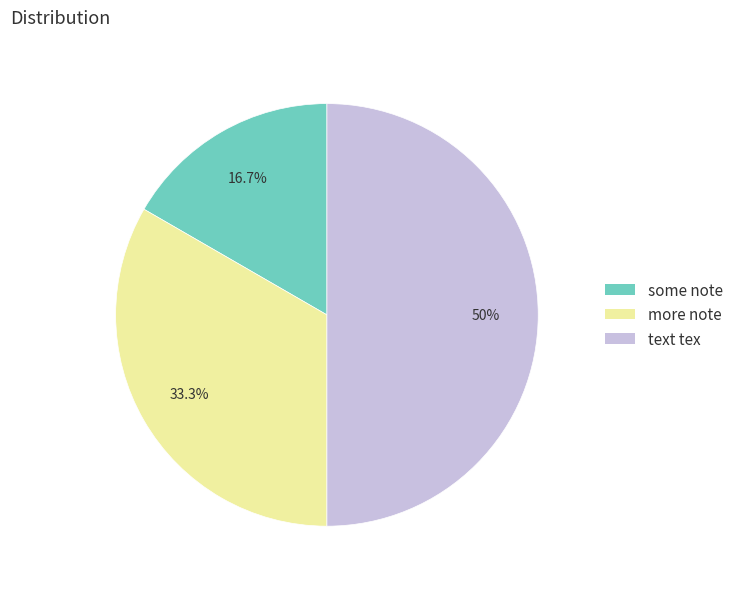

Combined, do some note and text tex account for over 50%?

Yes